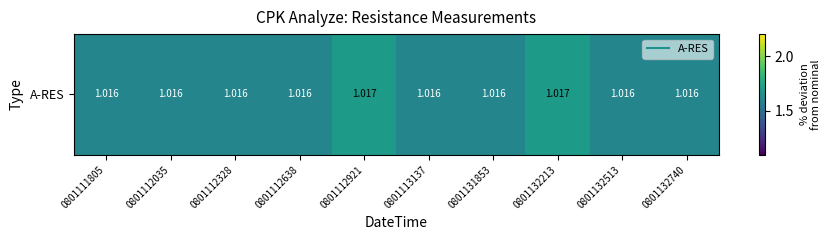

Rank the categories by value from lowest to highest.

0801111805, 0801112035, 0801112328, 0801112638, 0801113137, 0801131853, 0801132513, 0801132740, 0801112921, 0801132213